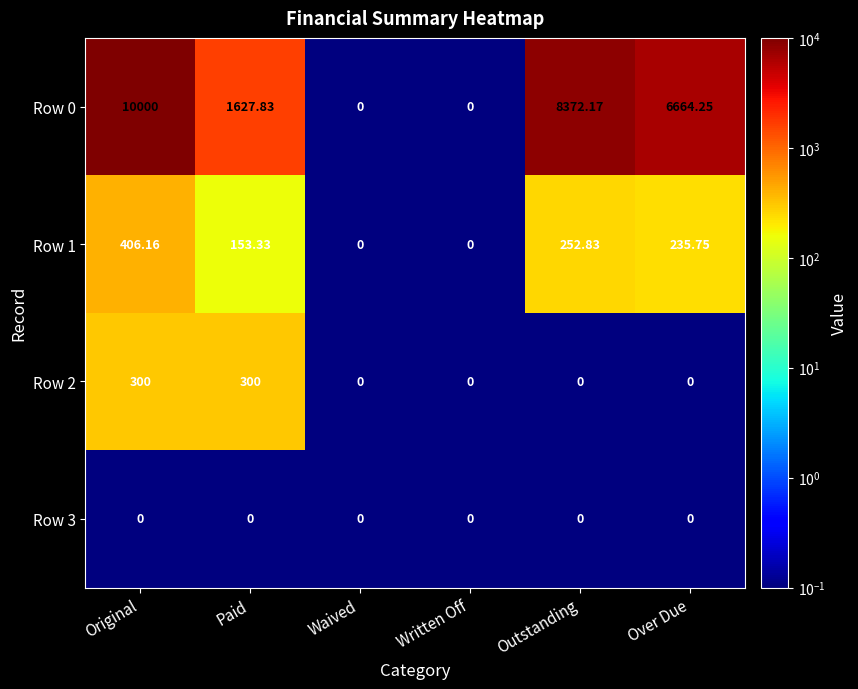

Is the value of Row 1 at Over Due greater than the value of Row 0 at Paid?

No